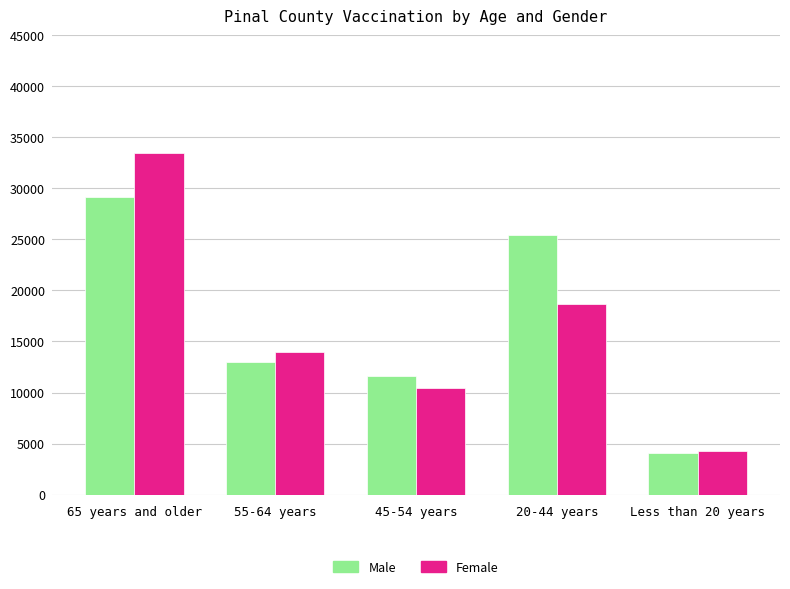

What is the sum of all Female values?

80853